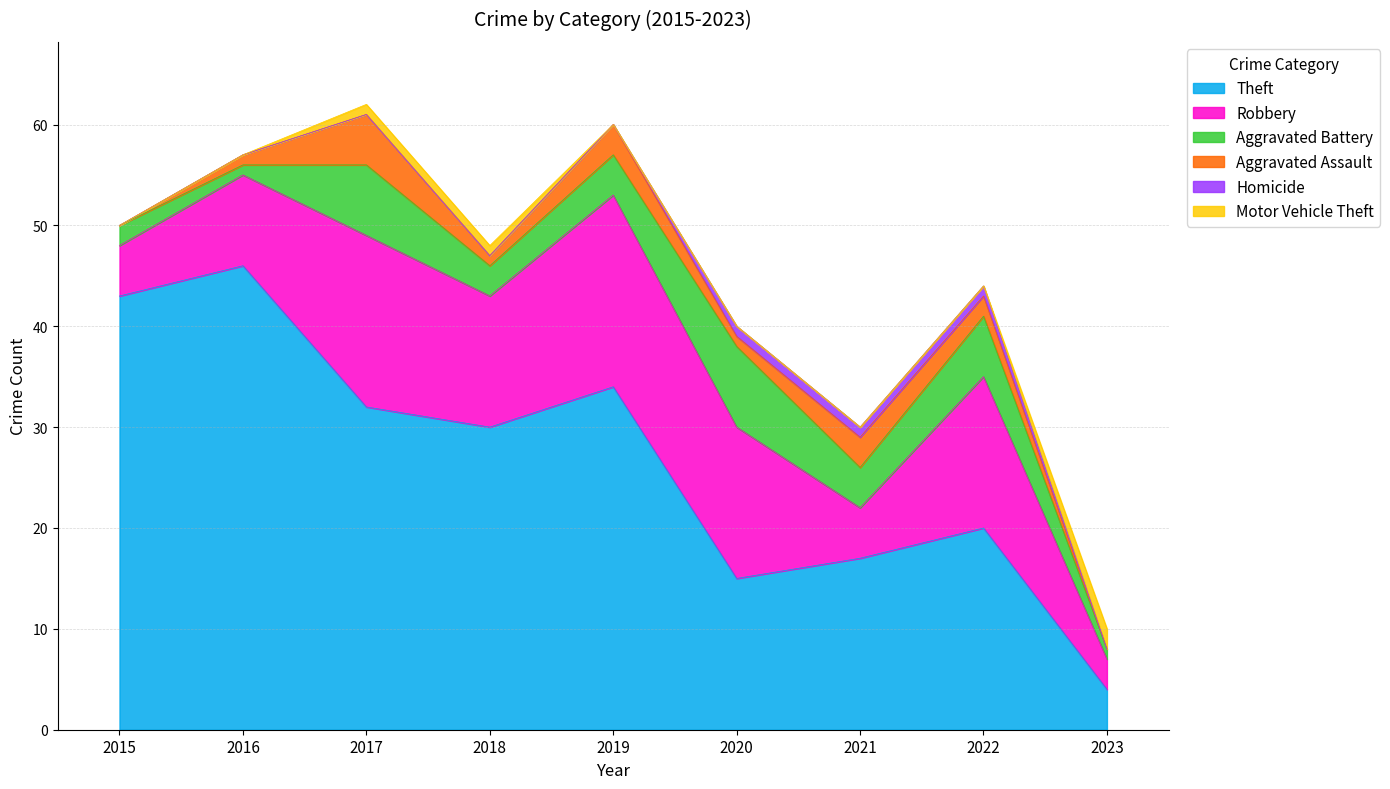

Between 2022 and 2015, which is larger?

2015